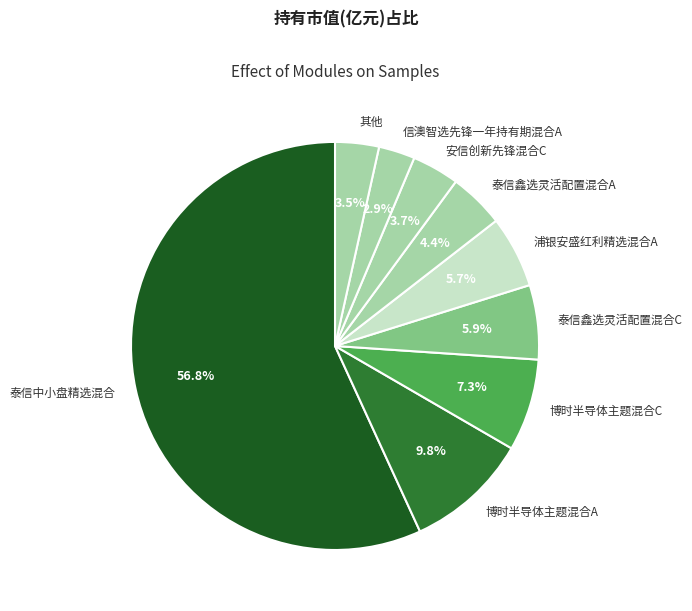

How many segments does this pie chart have?

9